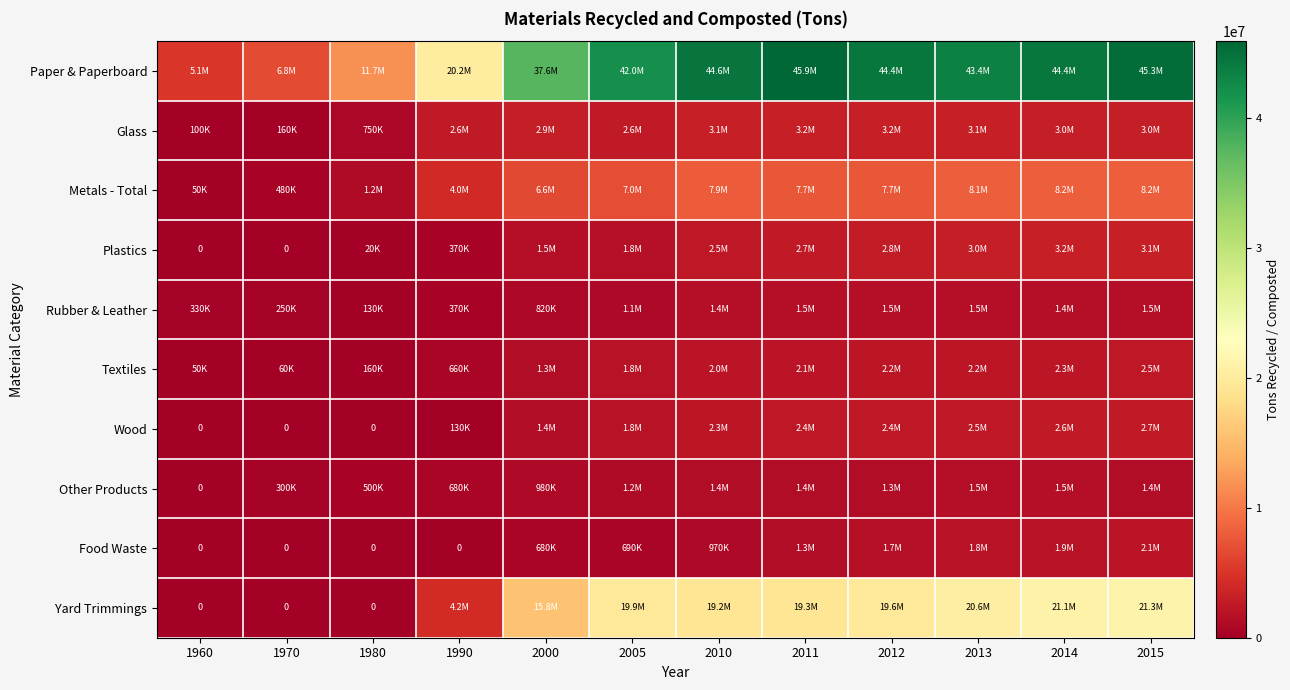

At 1970, list the series in order from largest to smallest.

Paper & Paperboard, Metals - Total, Other Products, Rubber & Leather, Glass, Textiles, Plastics, Wood, Food Waste, Yard Trimmings